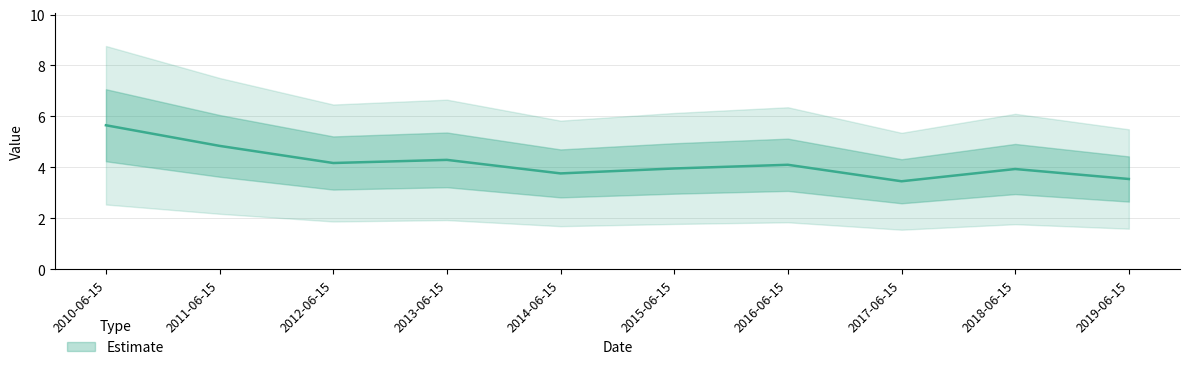

Where is the data nearest to the value 4?

2015-06-15